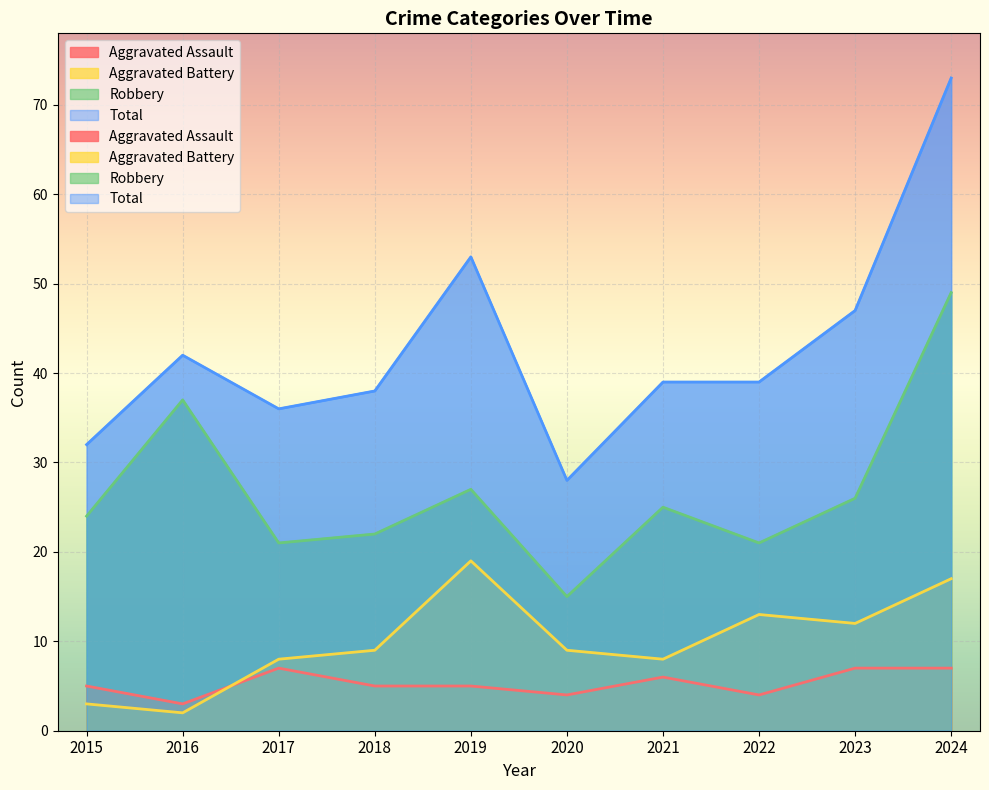

Between 2024 and 2020, which is larger?

2024